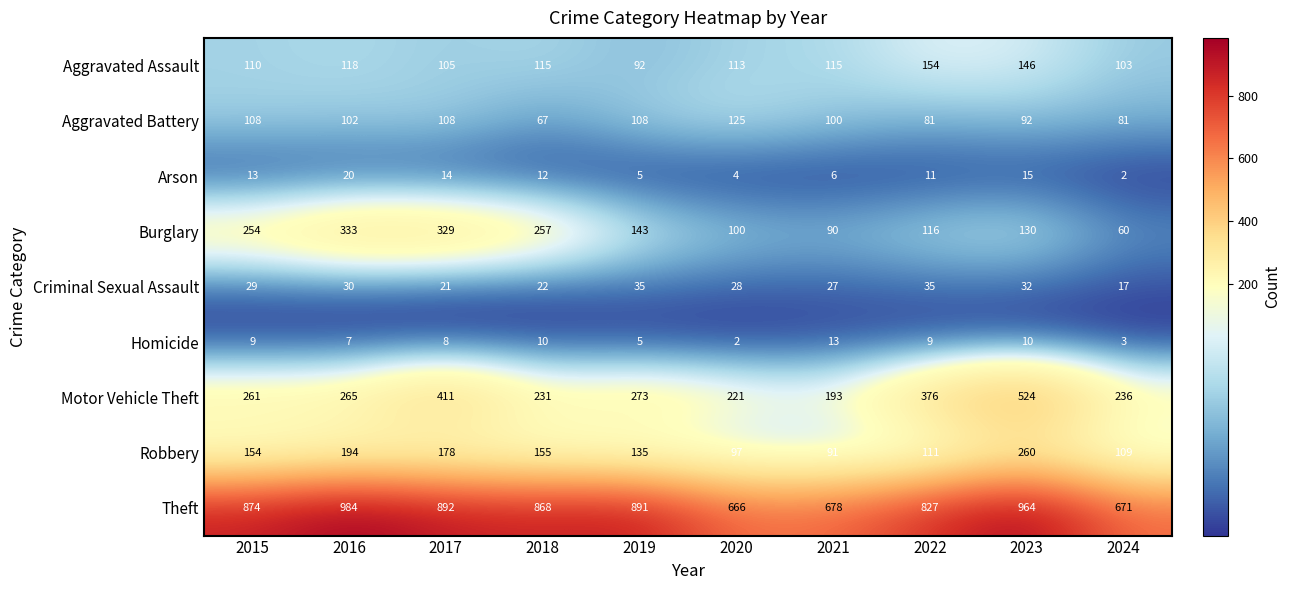

Which label corresponds to the largest value in the chart?

2016